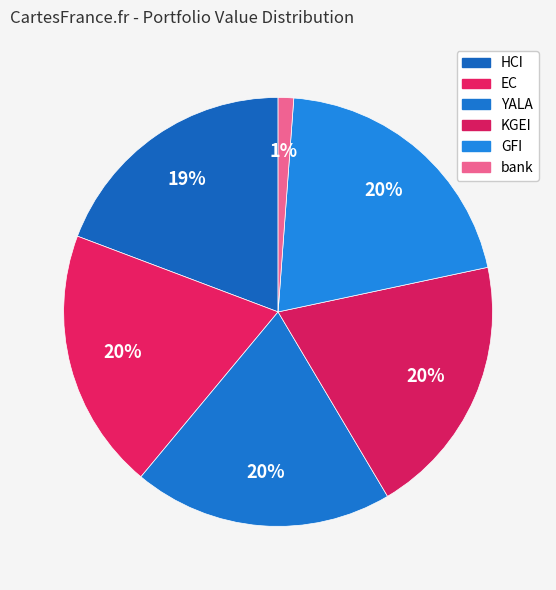

How much of the chart is everything except HCI?

80.7%